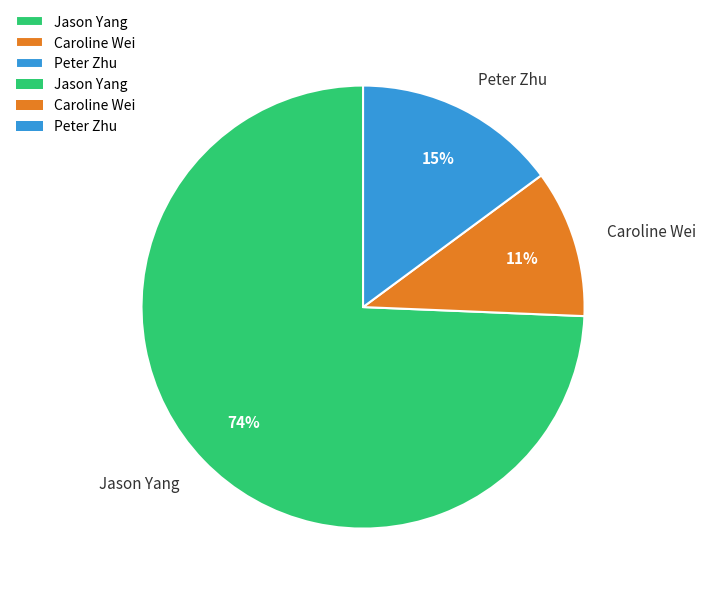

Which has a higher value, Jason Yang or Peter Zhu?

Jason Yang